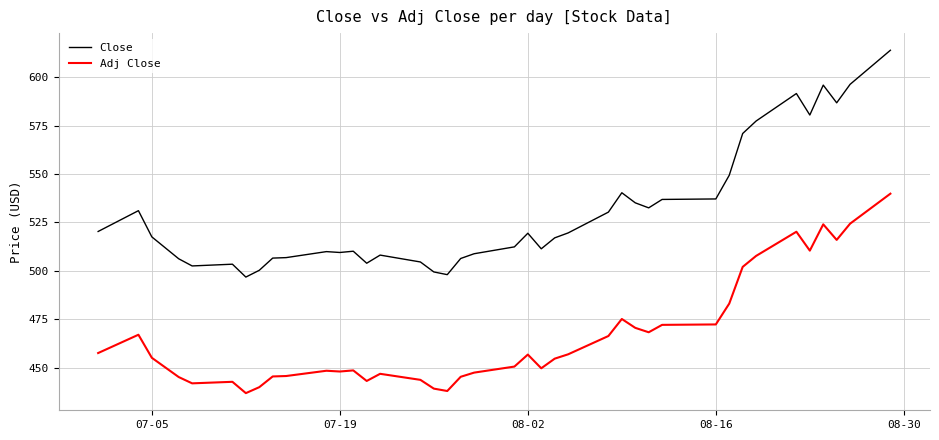

What is the minimum value for Close?

496.8